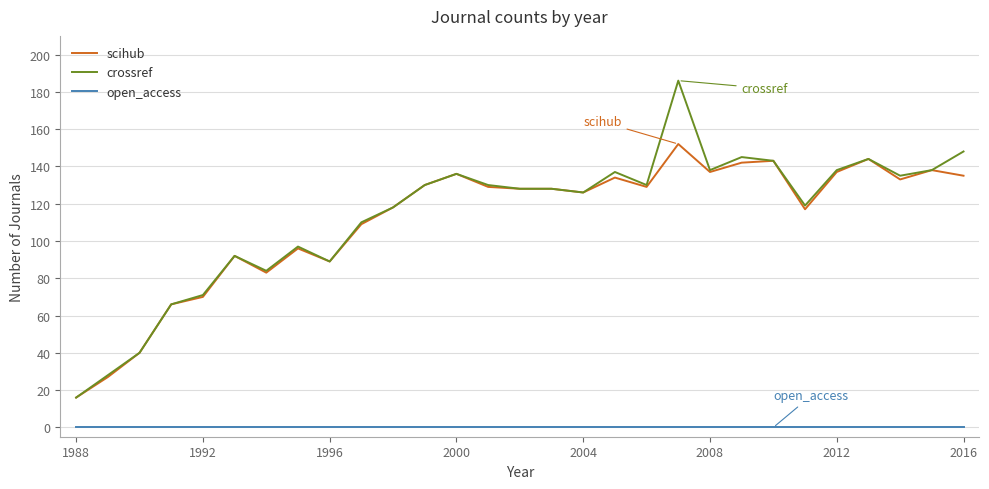

Rank the series by their maximum value, from lowest to highest.

open_access, scihub, crossref